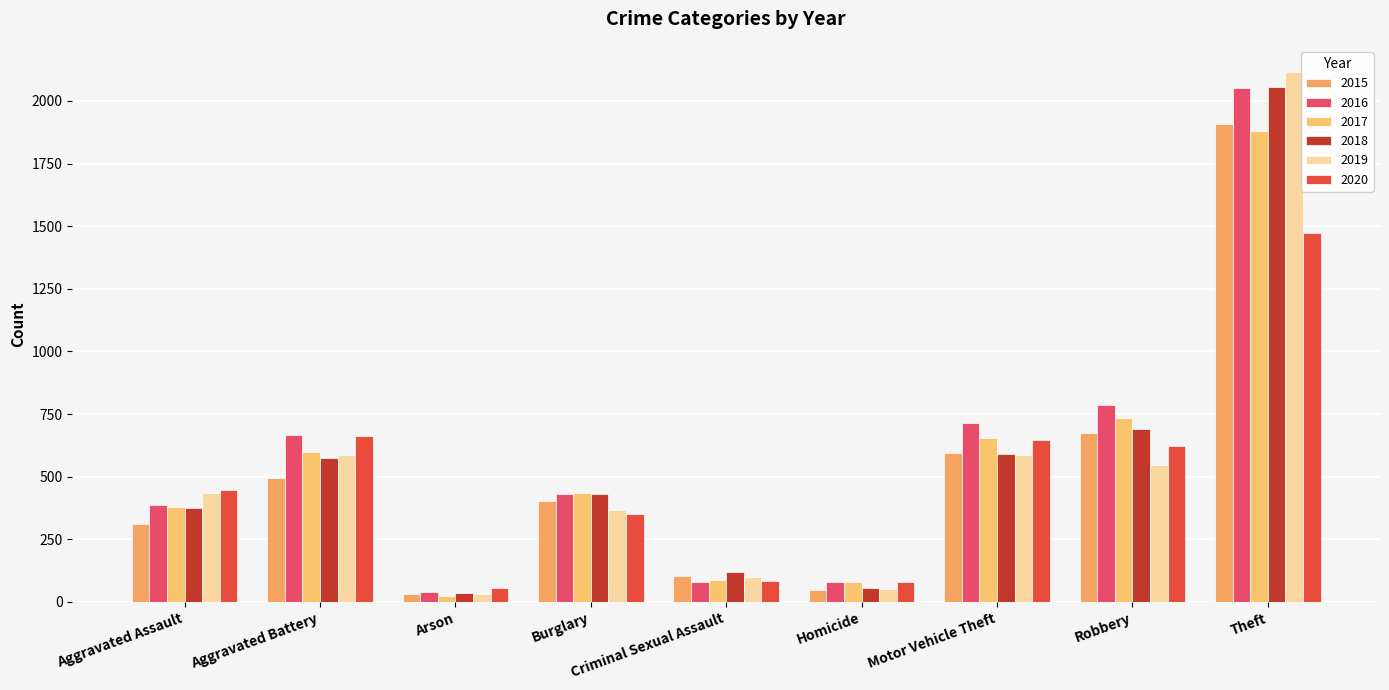

What is the difference between the 2018 values at Aggravated Battery and Arson?

537